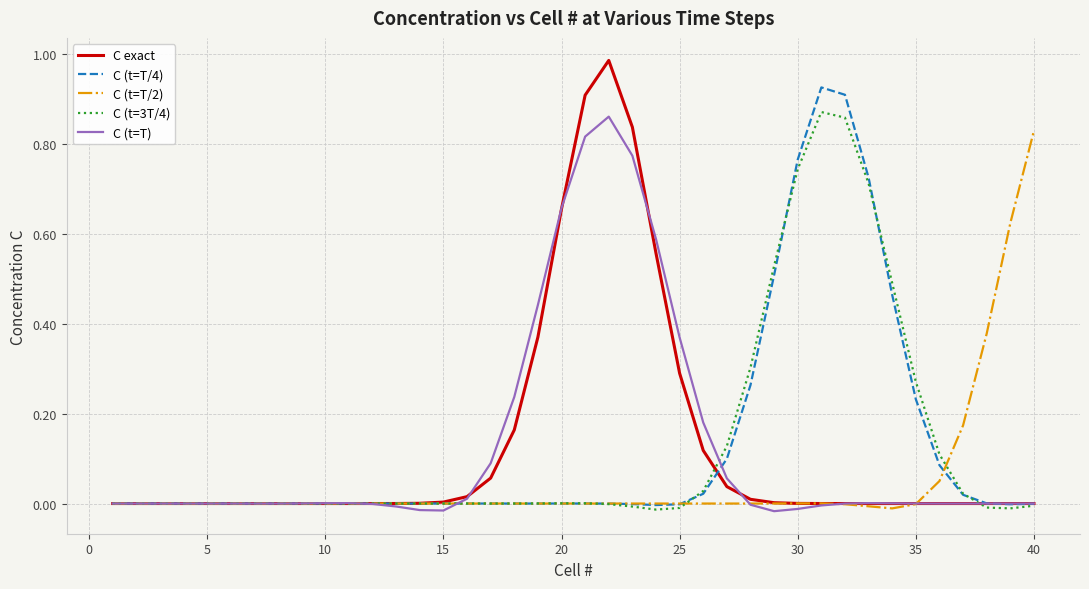

Which series has the widest spread of values?

C exact